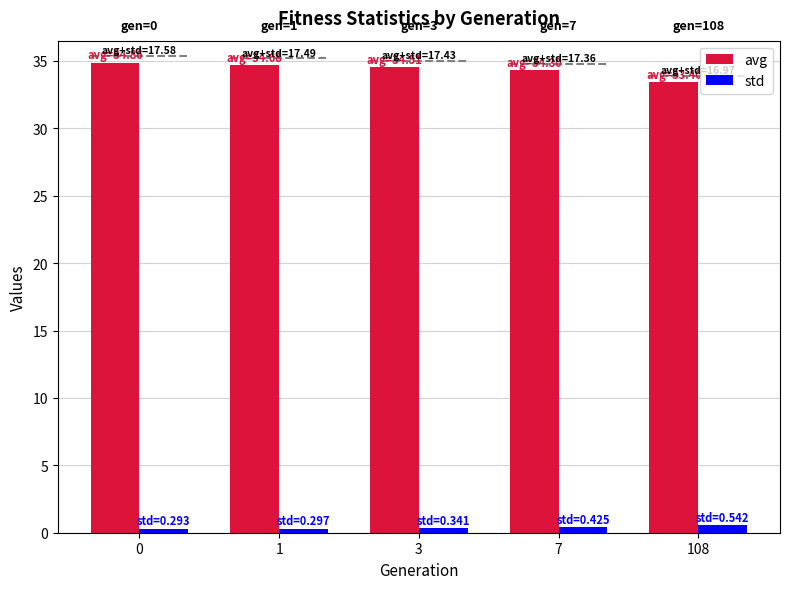

What is the sum of the avg values at 7 and 1?

69.0